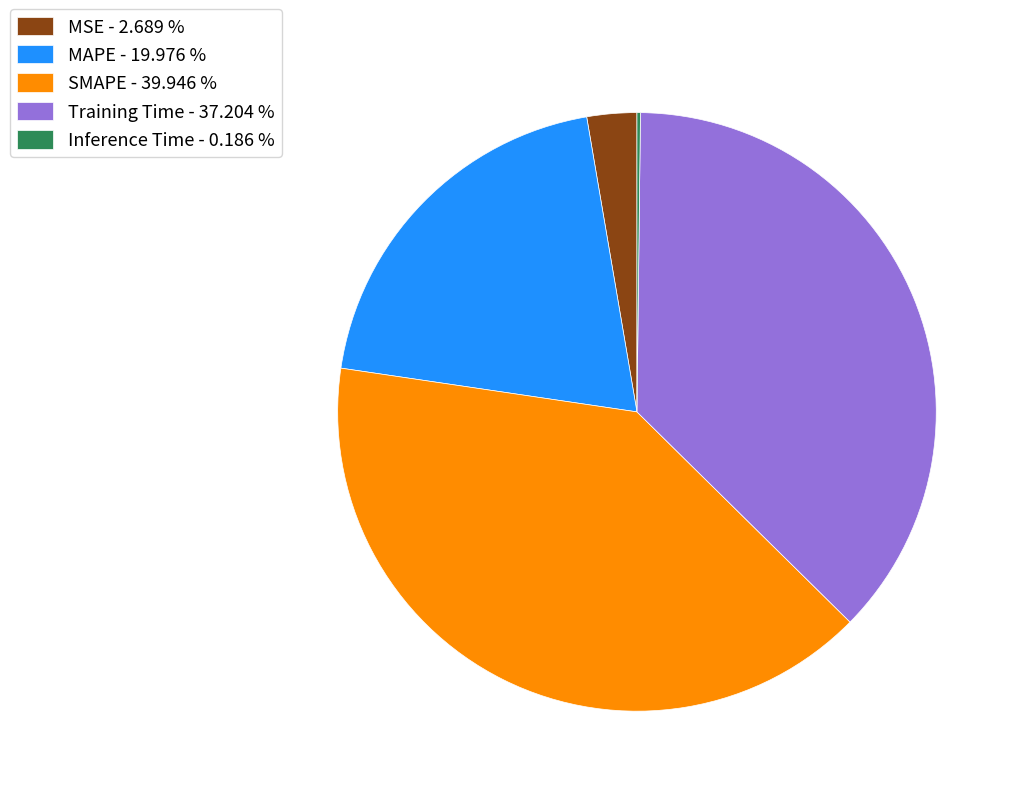

Combined, do MSE and MAPE account for over 50%?

No